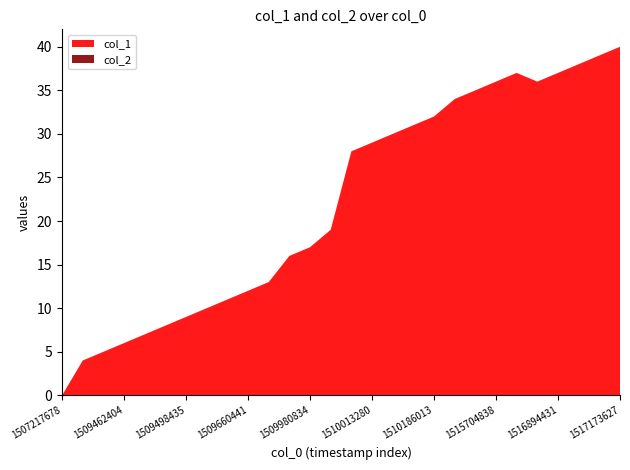

Reading right to left, list all the values displayed in this chart.

col_1: 40	39	38	37	36	37	36	35	34	32	31	30	29	28	19	17	16	13	12	11	10	9	8	7	6	5	4	0
col_2: 0	0	0	0	0	0	0	0	0	0	0	0	0	0	0	0	0	0	0	0	0	0	0	0	0	0	0	0